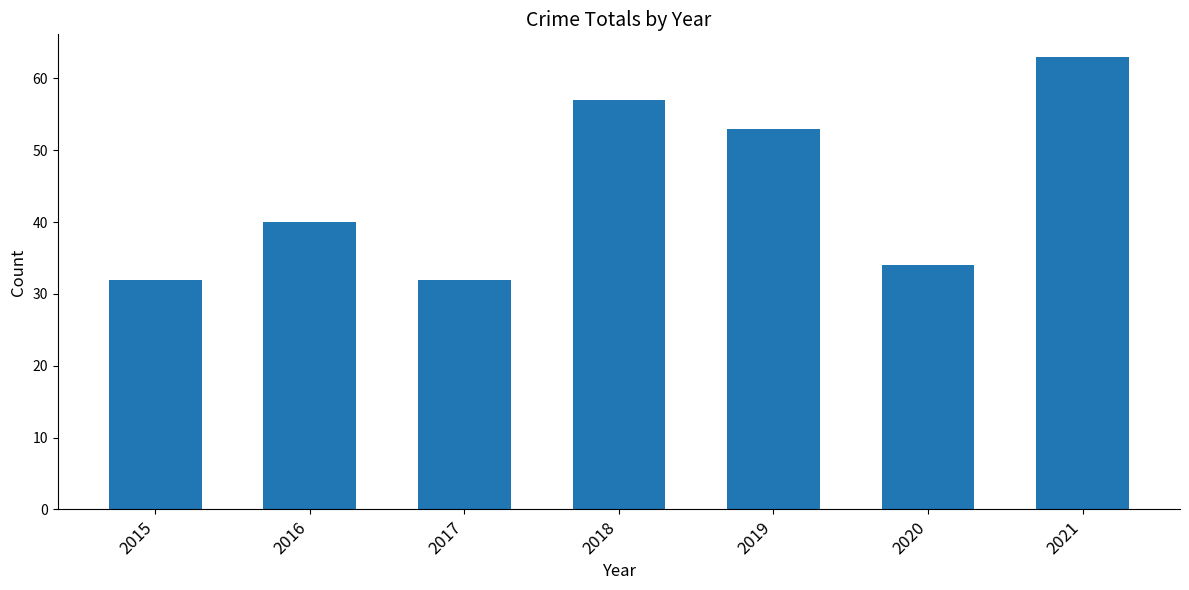

What is the minimum value shown in the chart?

32